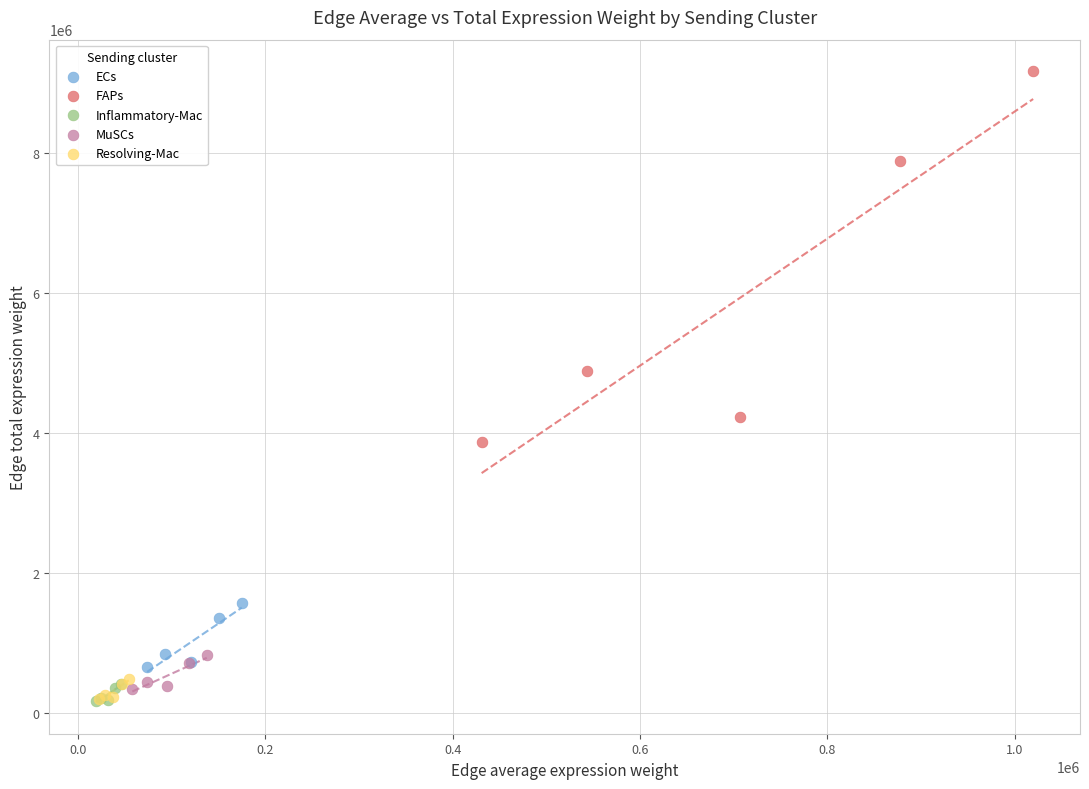

Which series contains the highest Y value?

FAPs